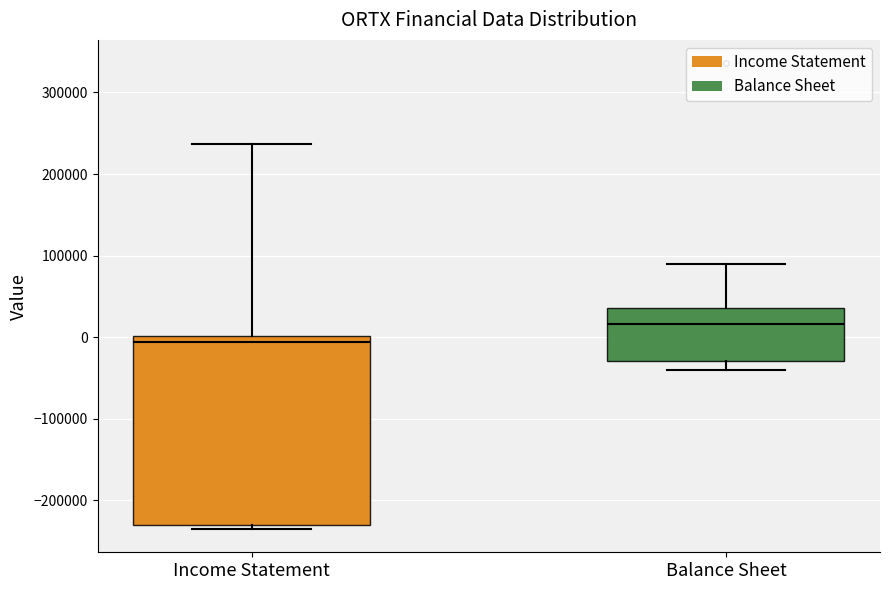

Which box is the tallest, from its lower edge to its upper edge?

Income Statement